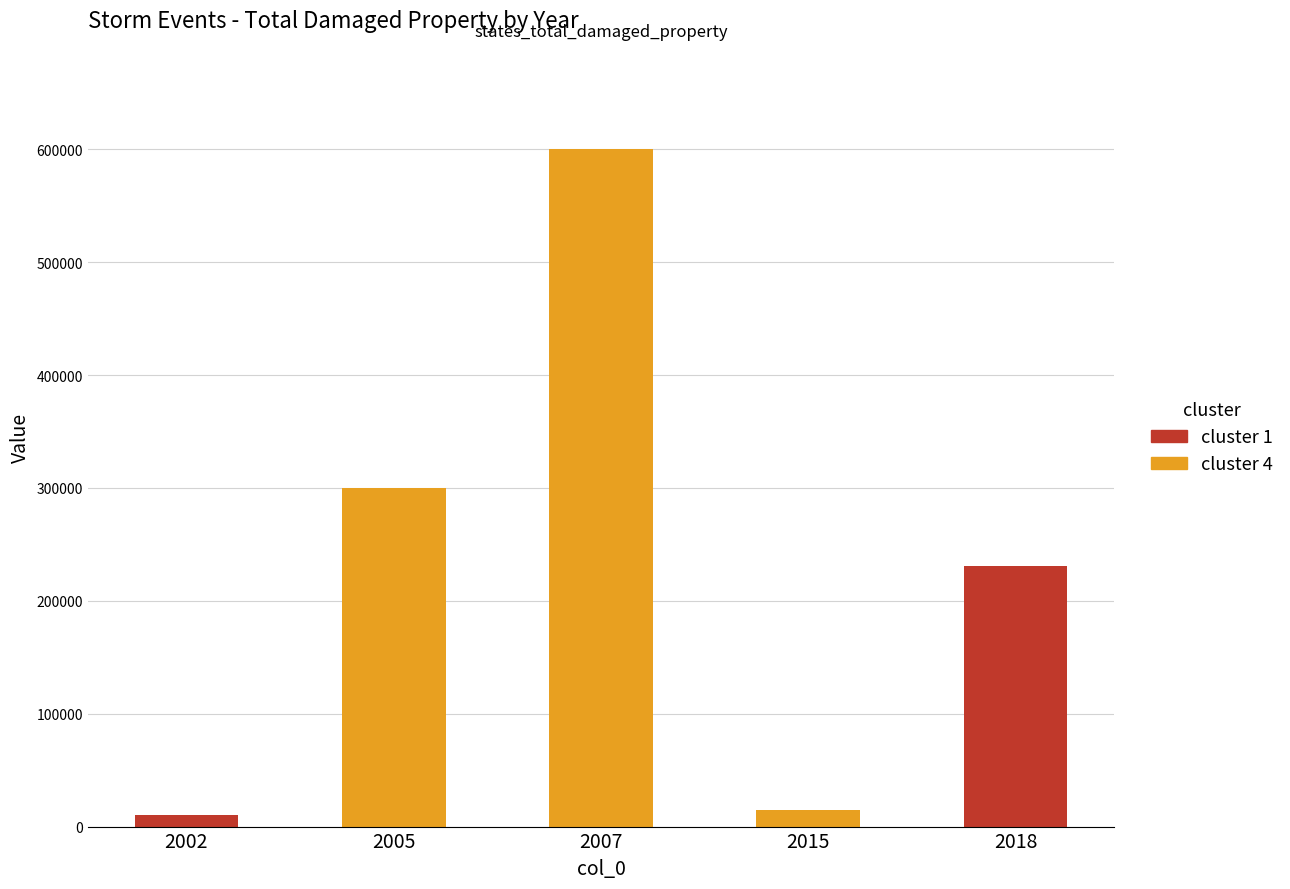

Which label corresponds to the smallest value in the chart?

2002